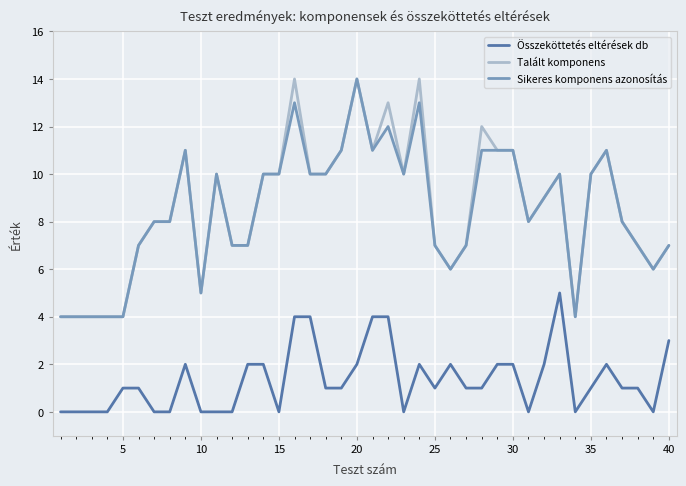

Reading left to right, what are all the values shown in this chart?

Összeköttetés eltérések db: 0	0	0	0	1	1	0	0	2	0	0	0	2	2	0	4	4	1	1	2	4	4	0	2	1	2	1	1	2	2	0	2	5	0	1	2	1	1	0	3
Talált komponens: 4	4	4	4	4	7	8	8	11	5	10	7	7	10	10	14	10	10	11	14	11	13	10	14	7	6	7	12	11	11	8	9	10	4	10	11	8	7	6	7
Sikeres komponens azonosítás: 4	4	4	4	4	7	8	8	11	5	10	7	7	10	10	13	10	10	11	14	11	12	10	13	7	6	7	11	11	11	8	9	10	4	10	11	8	7	6	7